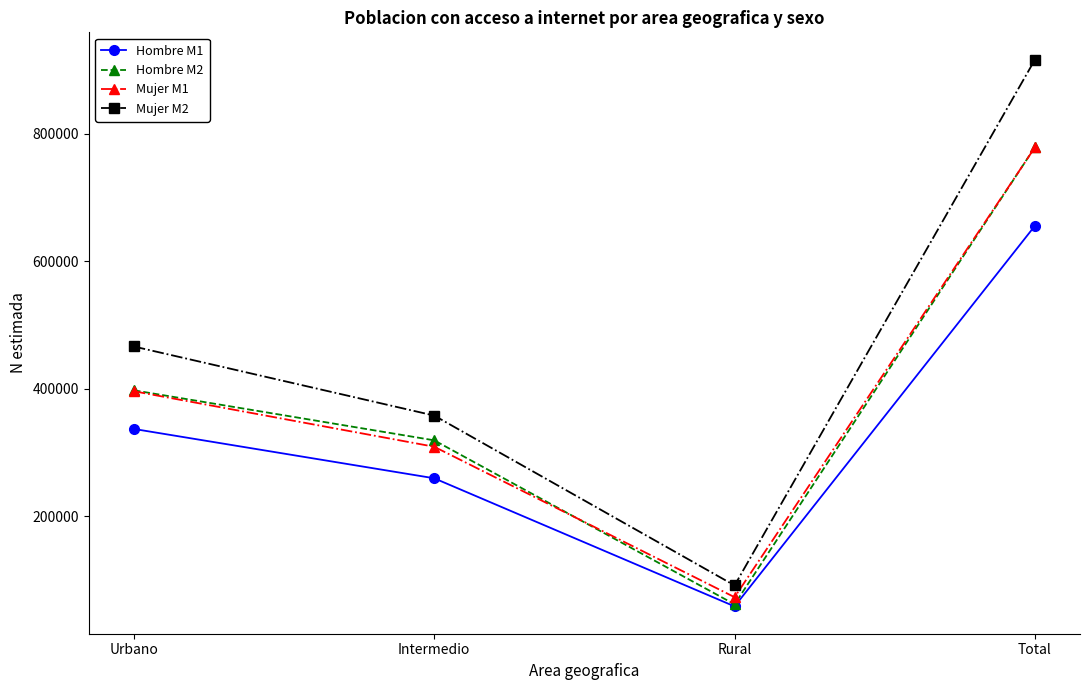

Reading left to right, what are all the values shown in this chart?

Hombre M1: Urbano=337069	Intermedio=259710	Rural=58844	Total=655623
Hombre M2: Urbano=397640	Intermedio=319214	Rural=62080	Total=778934
Mujer M1: Urbano=396170	Intermedio=309148	Rural=73265	Total=778583
Mujer M2: Urbano=466324	Intermedio=358022	Rural=91686	Total=916033